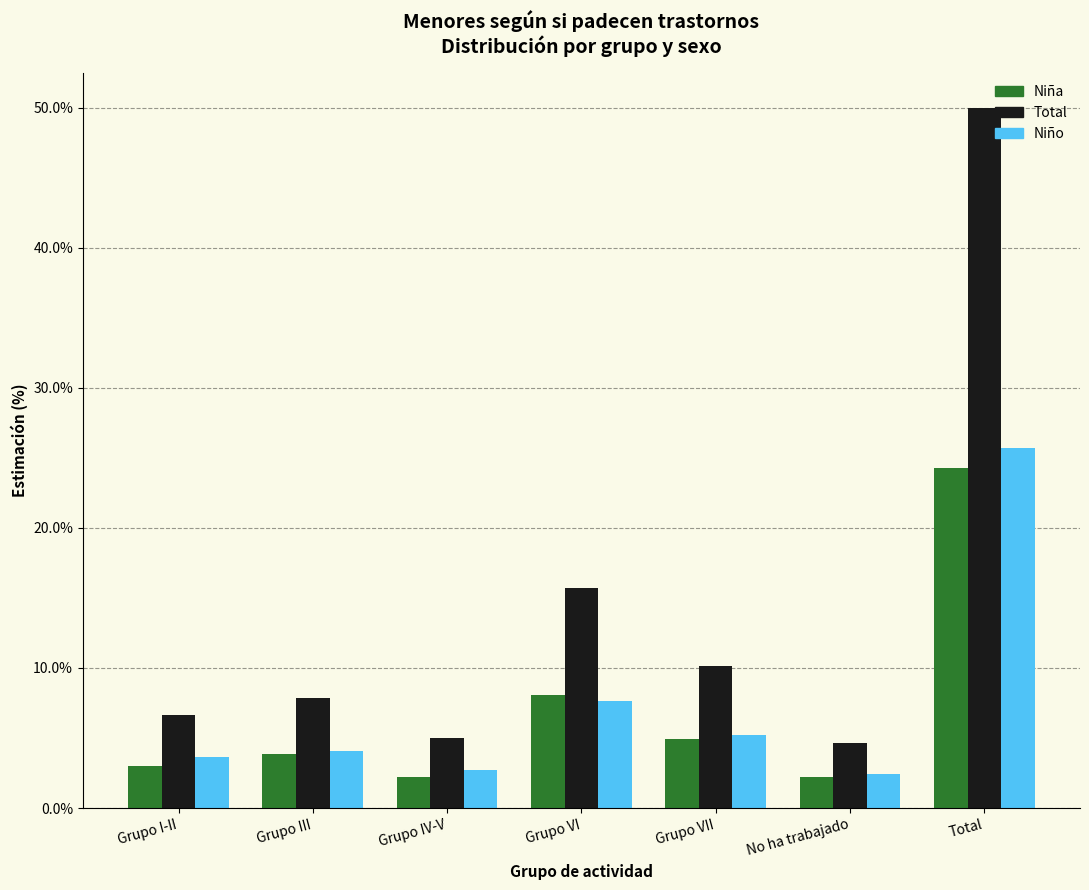

Reading left to right, what are all the values shown in this chart?

Niña: 3.0	3.8	2.2	8.1	4.9	2.2	24.3
Total: 6.6	7.9	5.0	15.7	10.1	4.6	50.0
Niño: 3.6	4.0	2.7	7.6	5.2	2.4	25.7